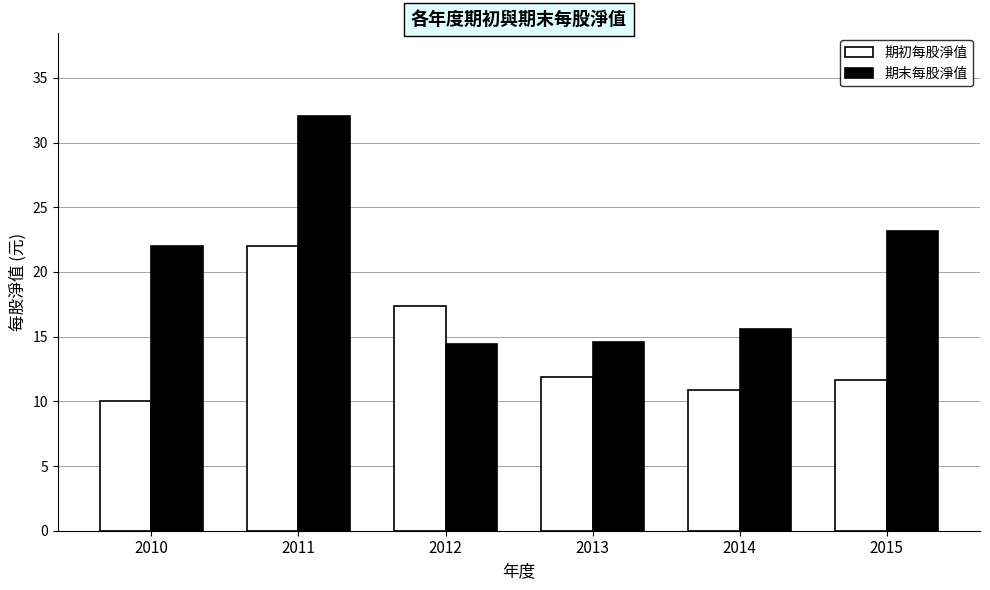

Which category has the highest value in the 期初每股淨值 series?

2011